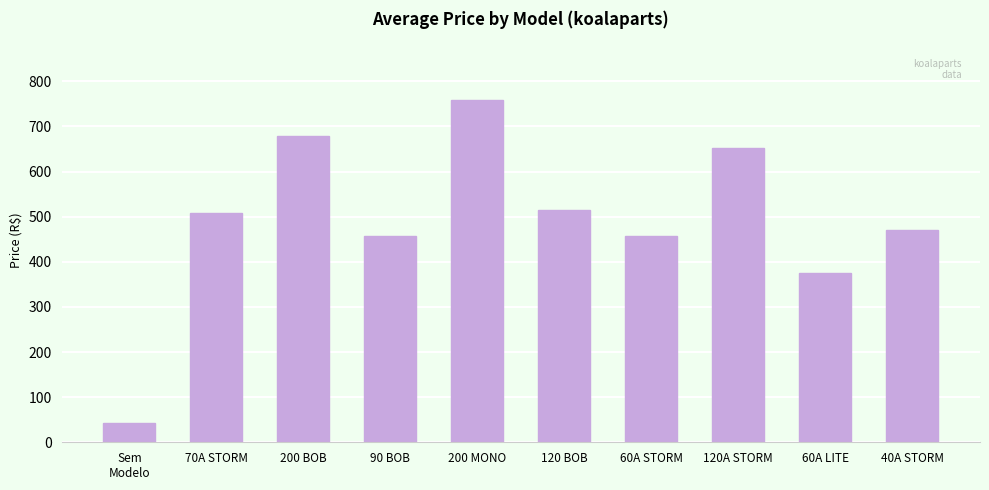

What is the minimum value shown in the chart?

43.6